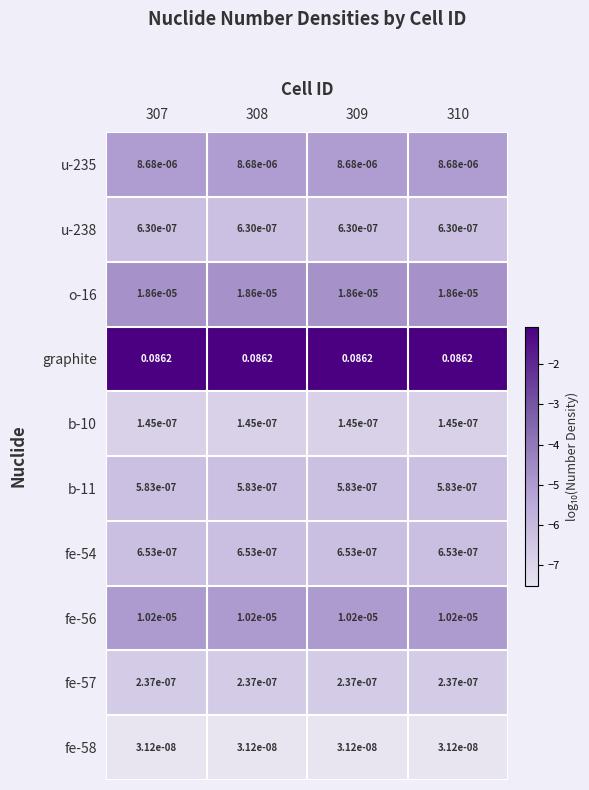

Which series has the largest total across all categories?

graphite